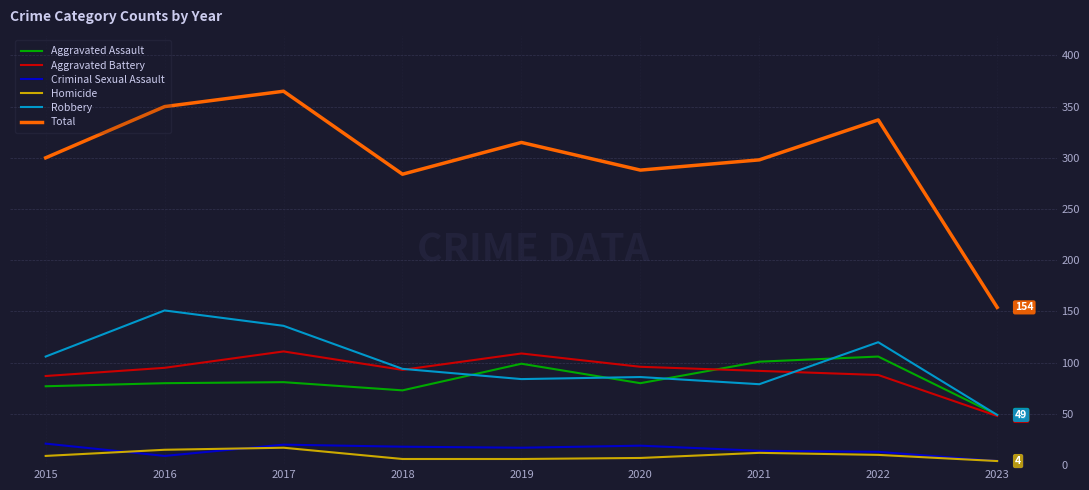

Which series has the largest total across all categories?

Total